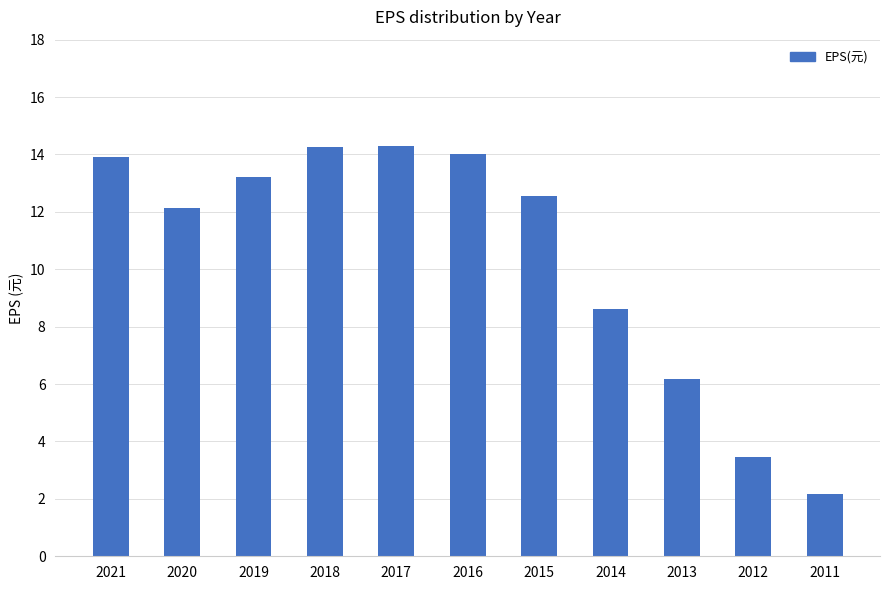

How many data points are above 12?

7